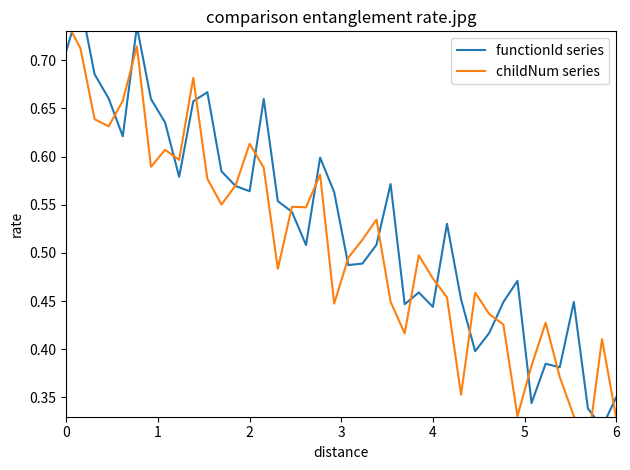

Does the chart have visible grid lines?

No